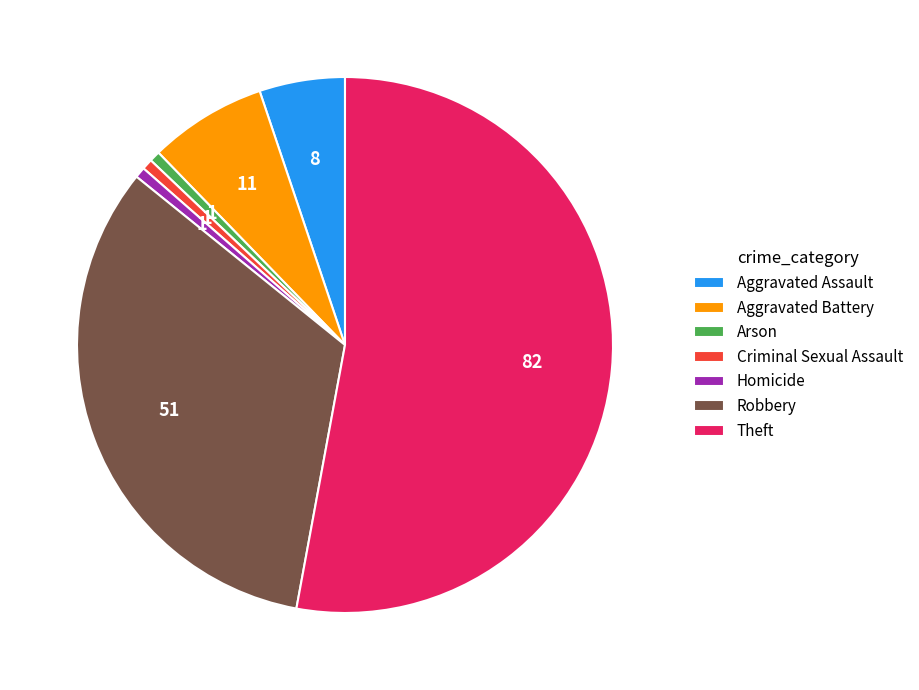

Is the sum of Arson and Aggravated Battery greater than half?

No